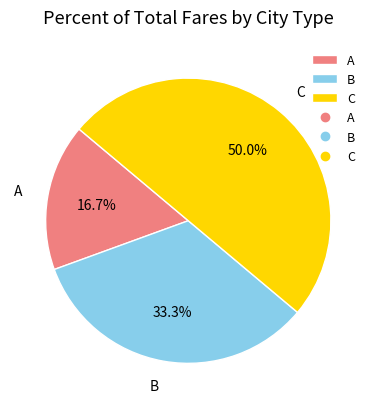

Which category has the biggest portion of the pie?

C